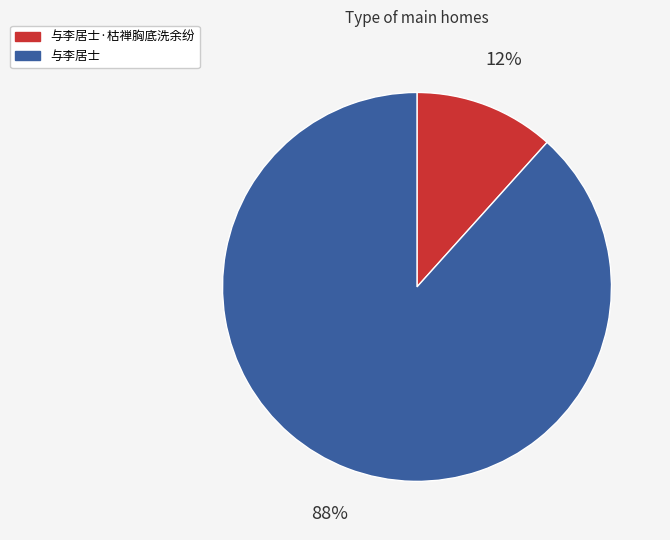

Is the sum of 与李居士 and 与李居士·枯禅胸底洗余纷 greater than half?

Yes